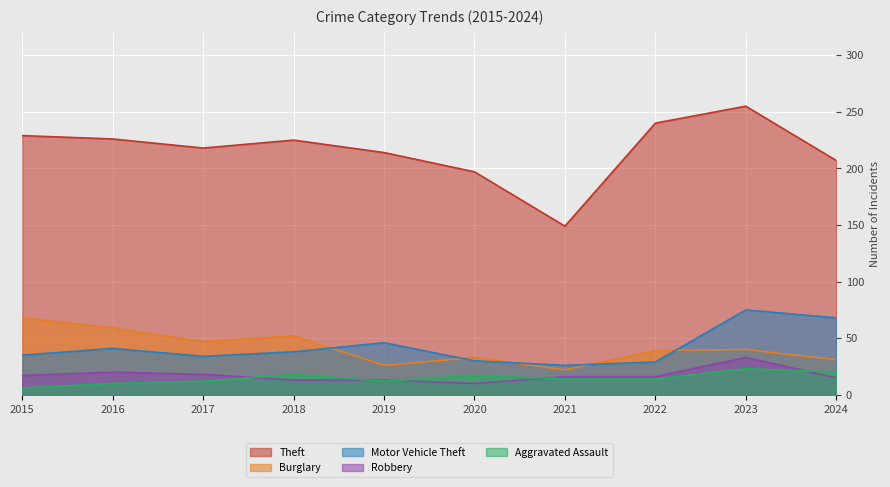

Reading left to right, list all the values displayed in this chart.

Theft: 229	226	218	225	214	197	149	240	255	207
Burglary: 68	59	47	52	26	33	22	39	40	31
Motor Vehicle Theft: 35	41	34	38	46	30	26	29	75	68
Robbery: 17	20	18	13	13	10	16	16	33	15
Aggravated Assault: 6	10	12	18	12	17	14	14	23	20